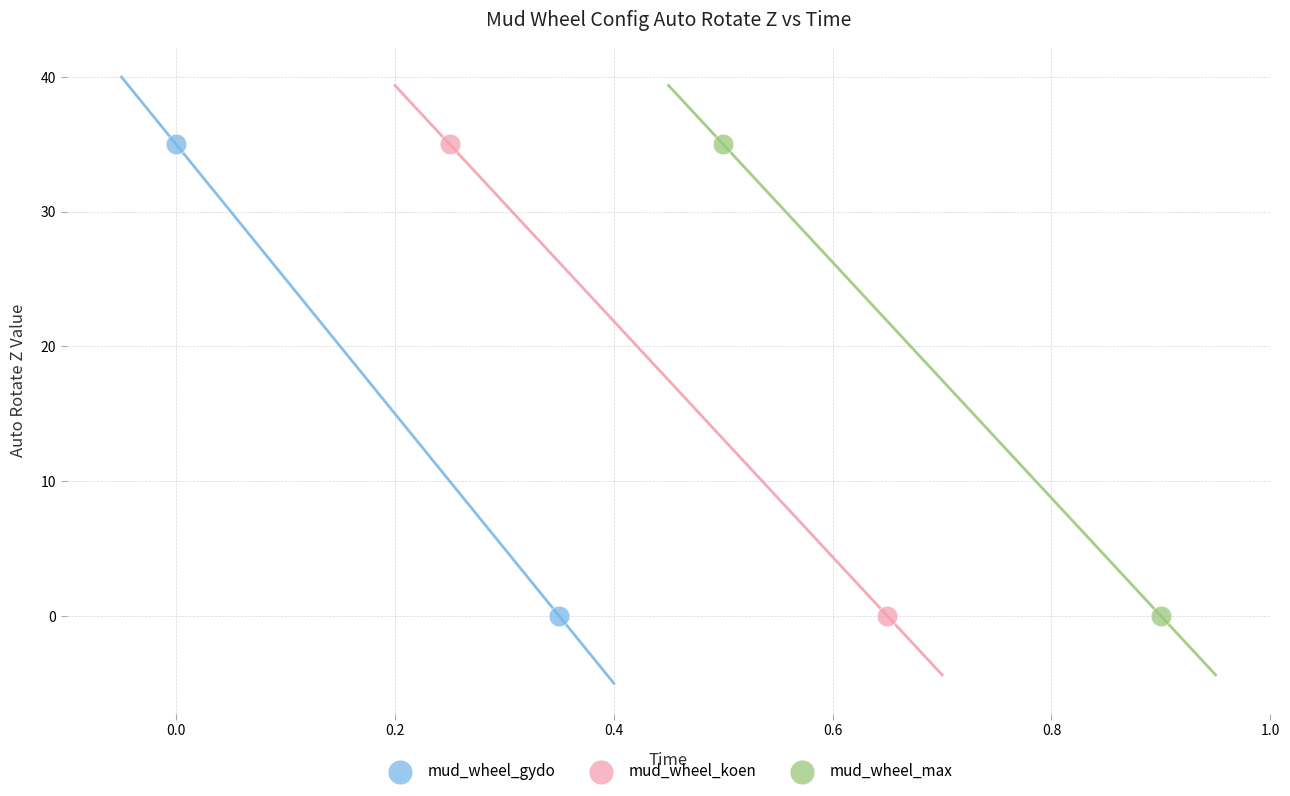

What are all the series names shown in the legend?

mud_wheel_gydo, mud_wheel_koen, mud_wheel_max